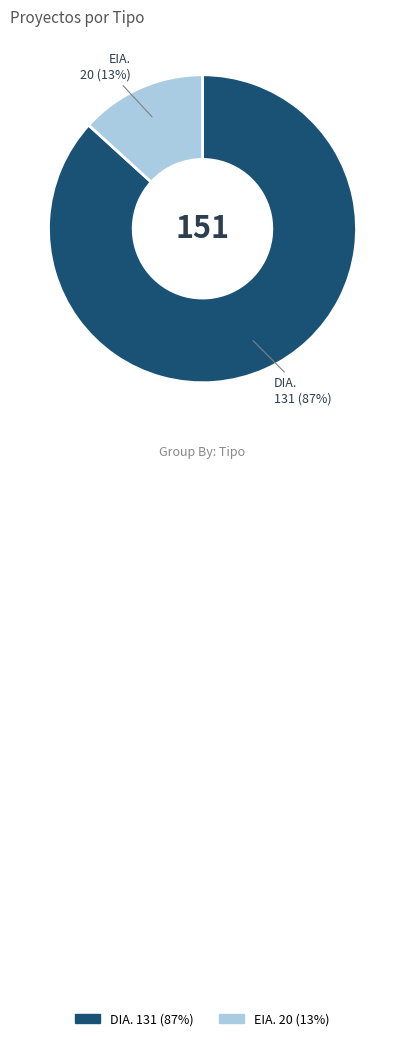

Is there any slice that represents more than half of the pie?

Yes